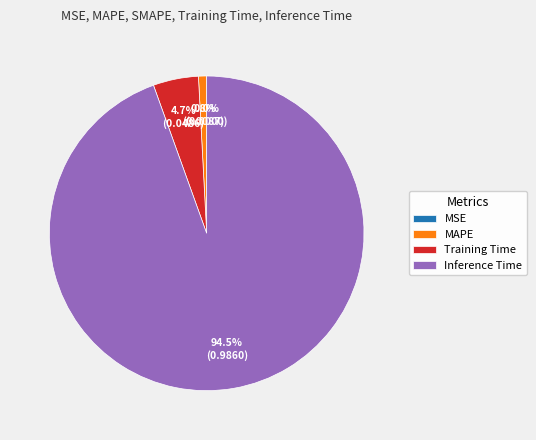

To the nearest percent, what portion does MAPE represent?

1%